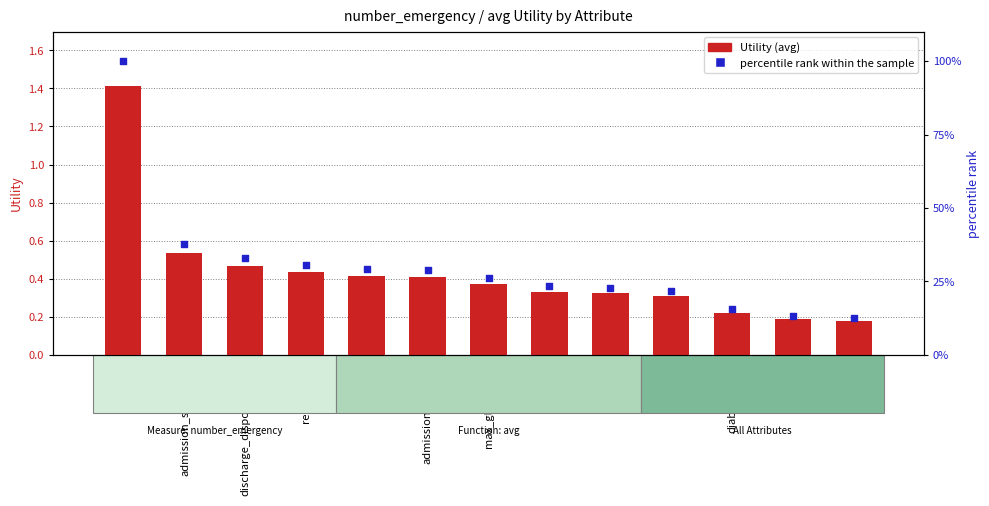

At how many categories does at least one series exceed 79?

1